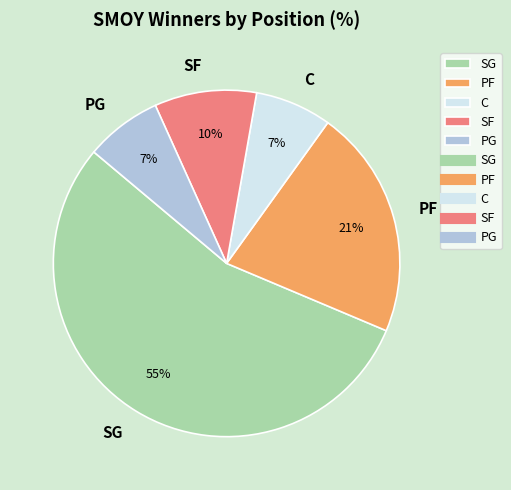

To the nearest percent, what portion does SF represent?

10%